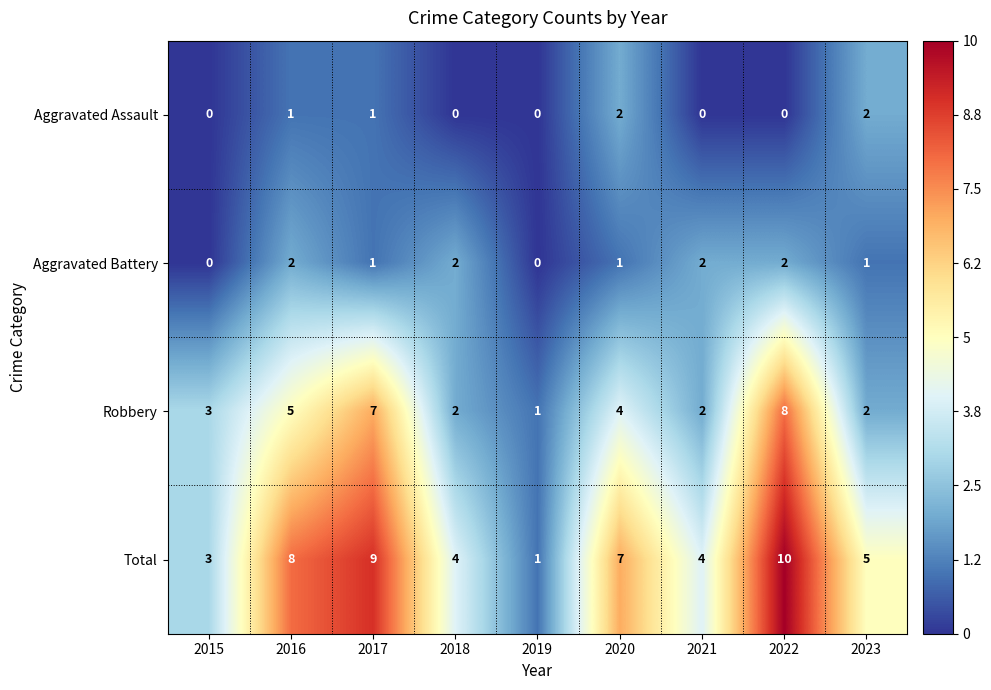

Count the Aggravated Assault values in the range 0 to 1.

7